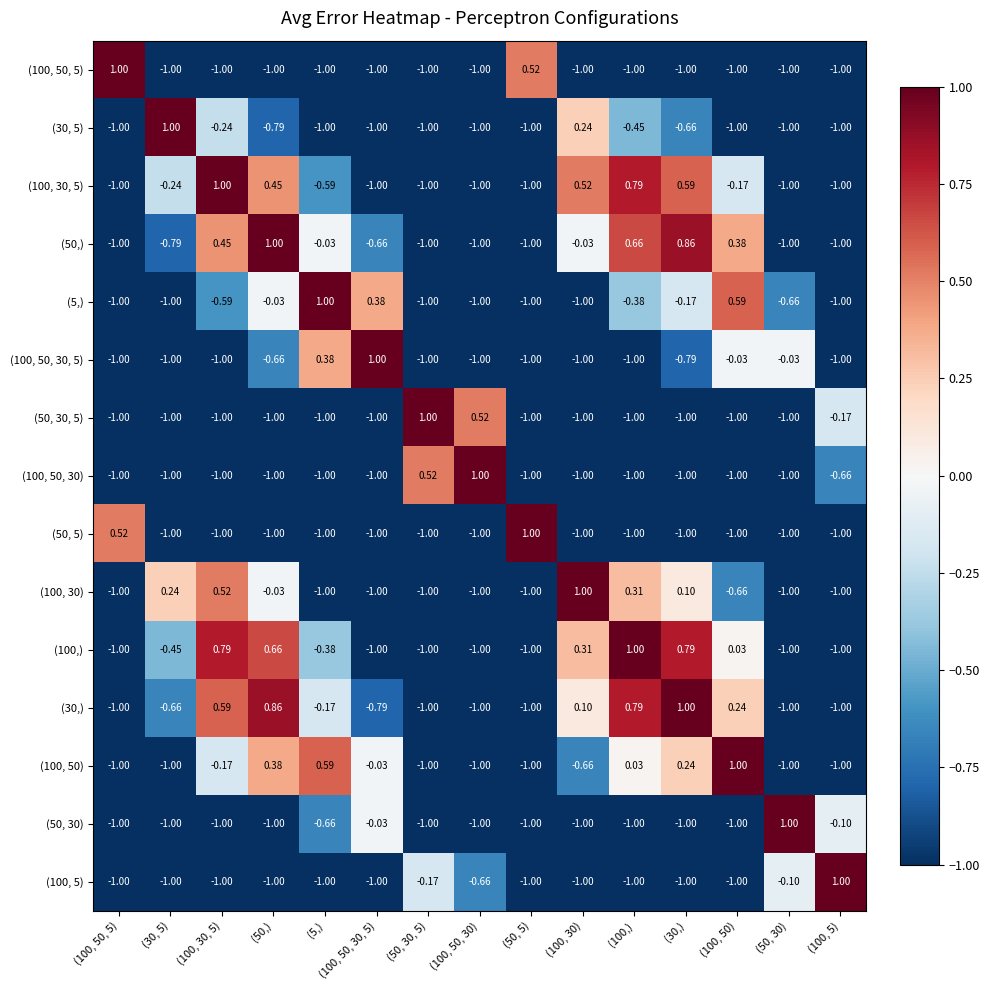

At which category is the sum across all series the highest?

(30,)